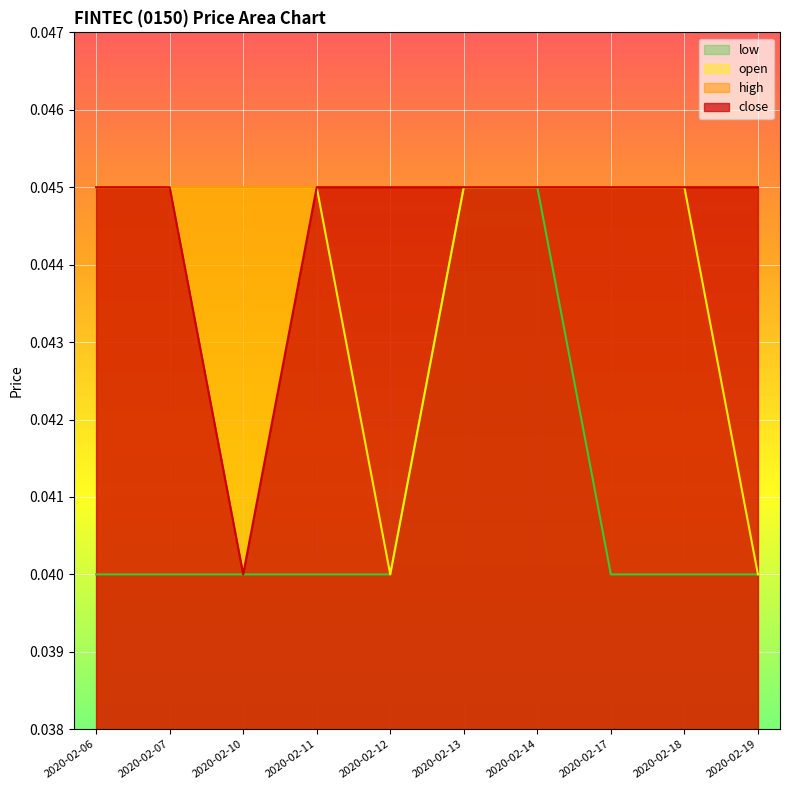

At how many categories does at least one series exceed 0?

10